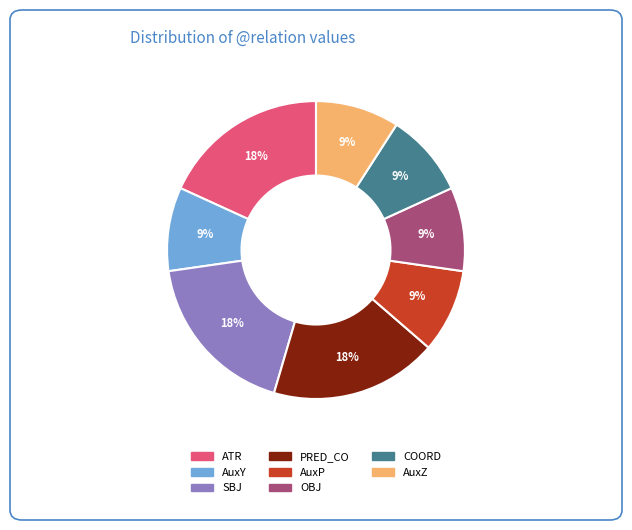

To the nearest percent, what is the combined percentage of AuxY and PRED_CO?

27%